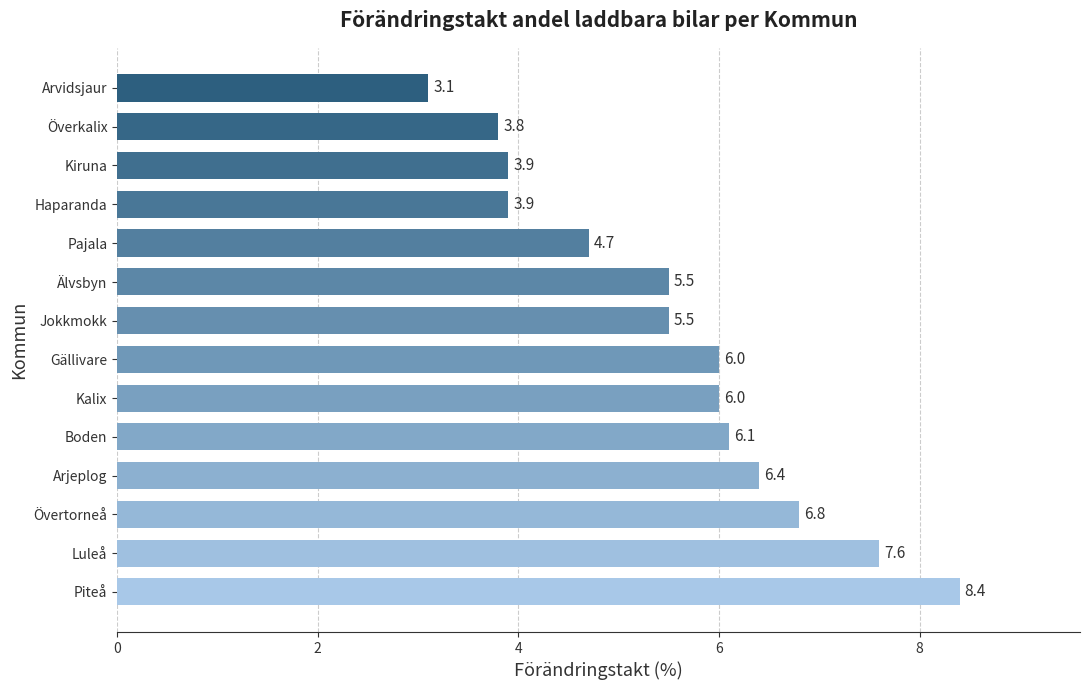

How many series are shown in this chart?

1